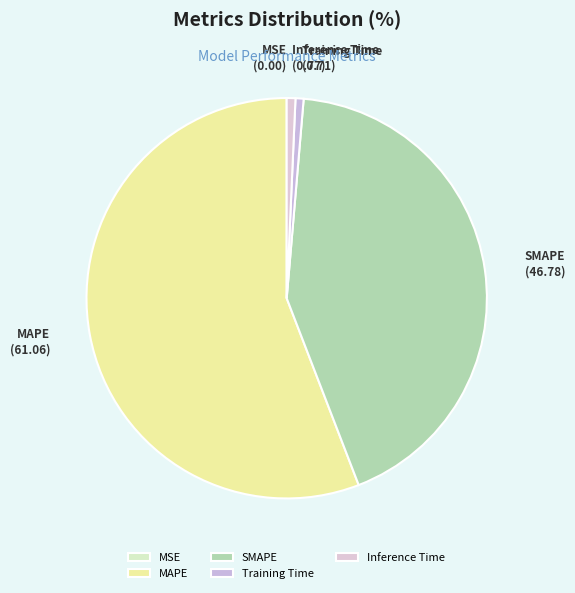

Which category has the biggest portion of the pie?

MAPE